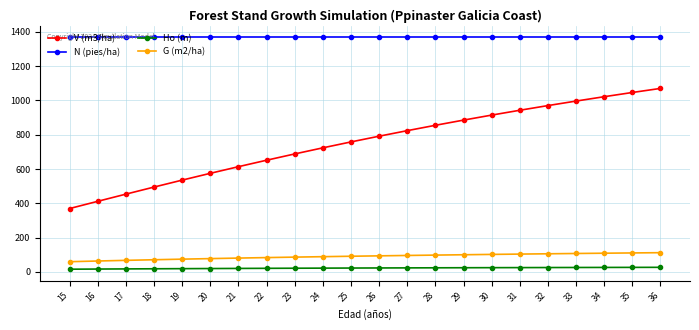

Rank the categories by V (m3/ha) value from lowest to highest.

15, 16, 17, 18, 19, 20, 21, 22, 23, 24, 25, 26, 27, 28, 29, 30, 31, 32, 33, 34, 35, 36